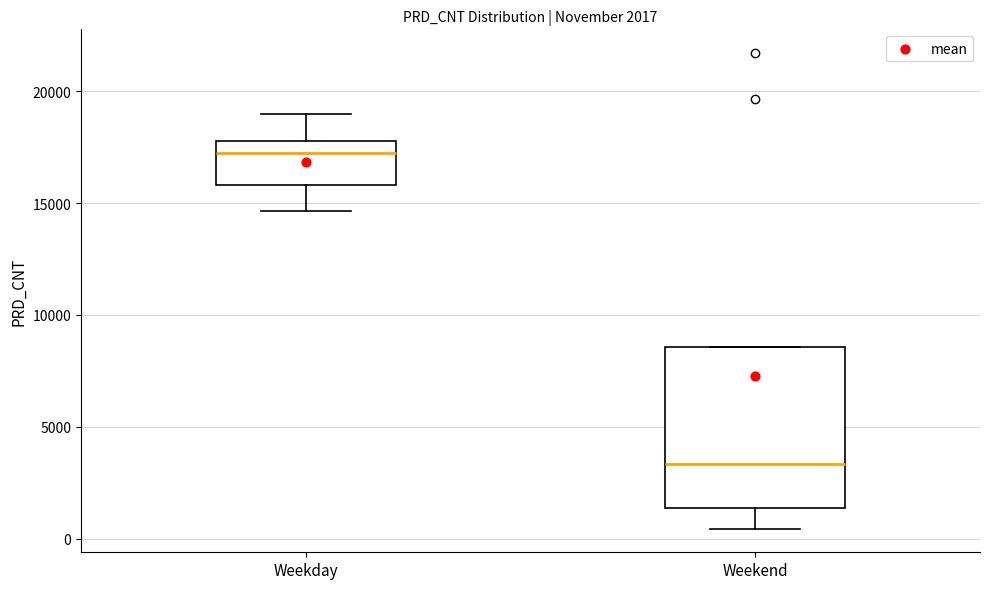

Which box is the tallest, from its lower edge to its upper edge?

Weekend